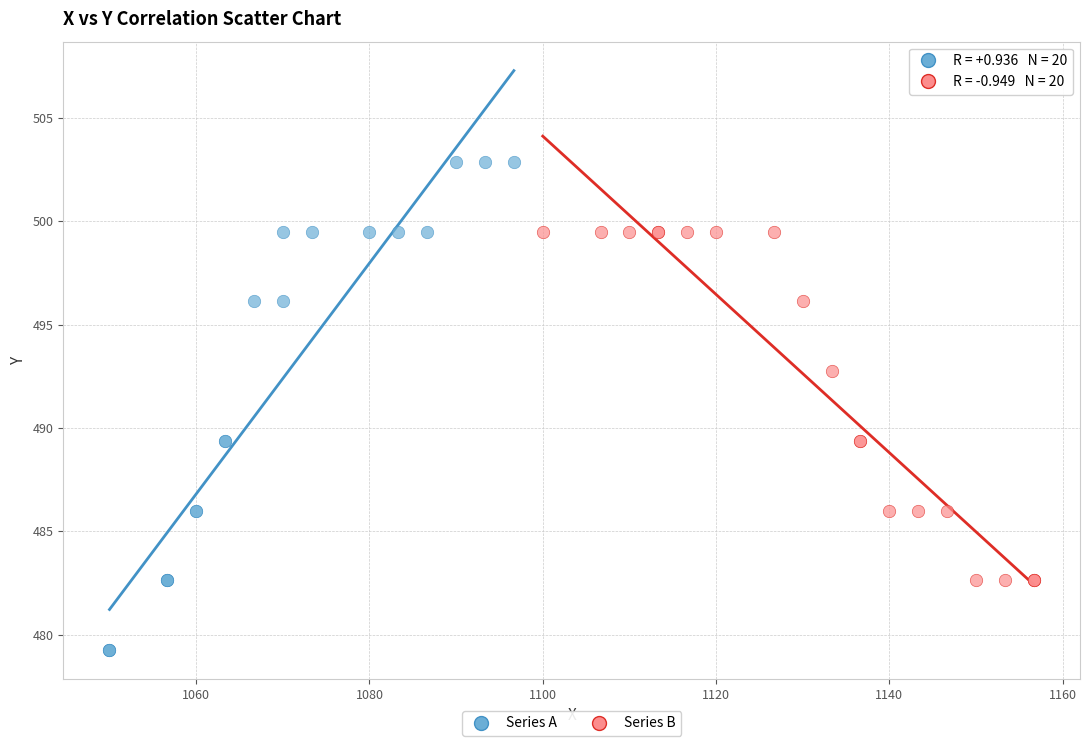

What are all the series names shown in the legend?

Series A, Series B